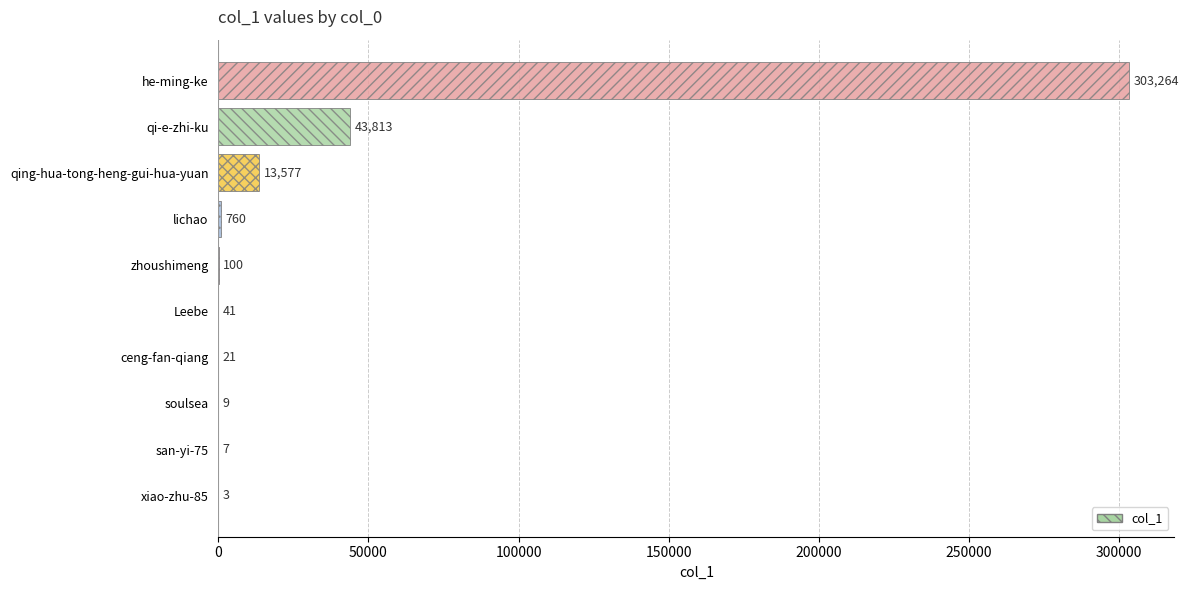

What is the ratio of the value at zhoushimeng to the value at soulsea?

11.1